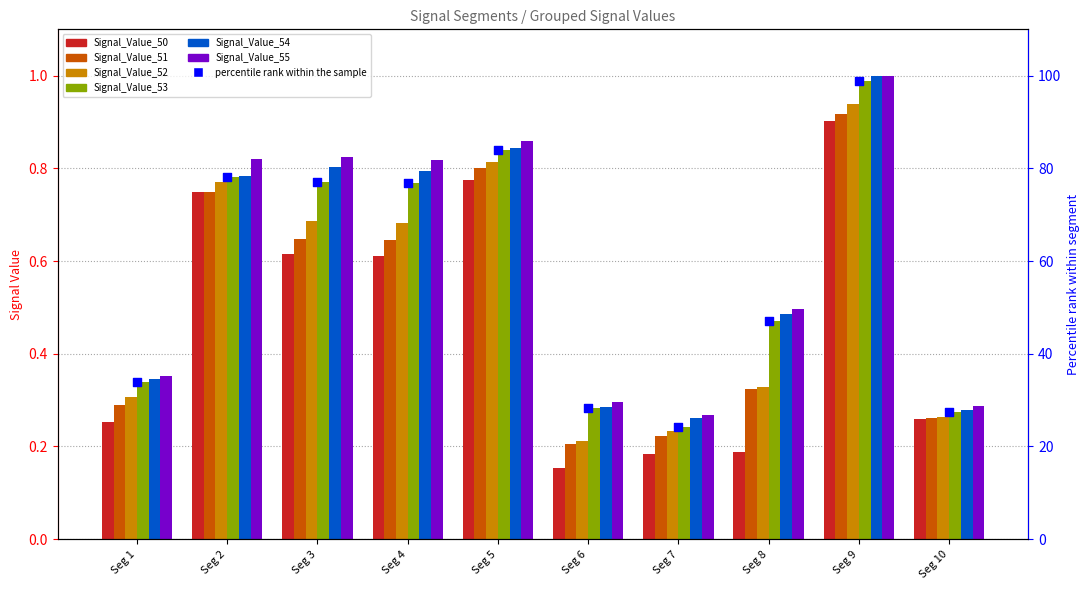

Which series reaches the minimum Y coordinate?

Signal_Value_50